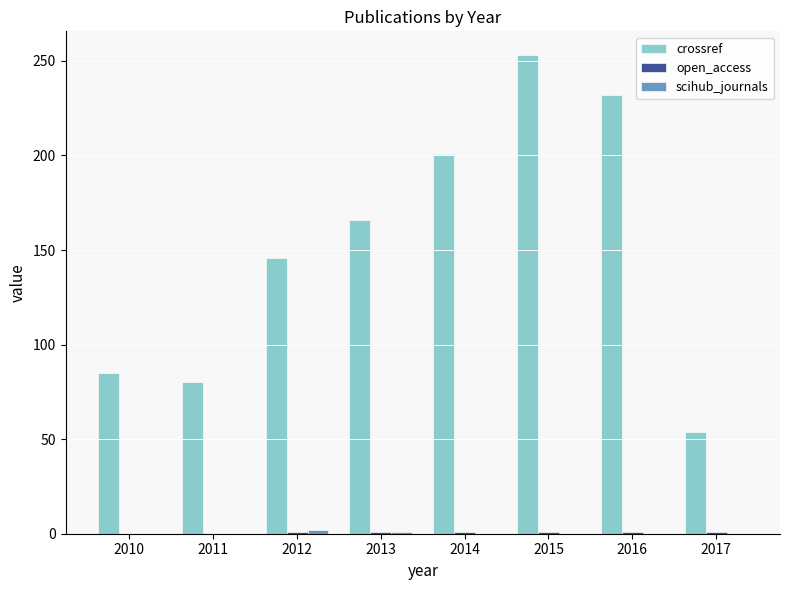

At which label is crossref closest to 153?

2012